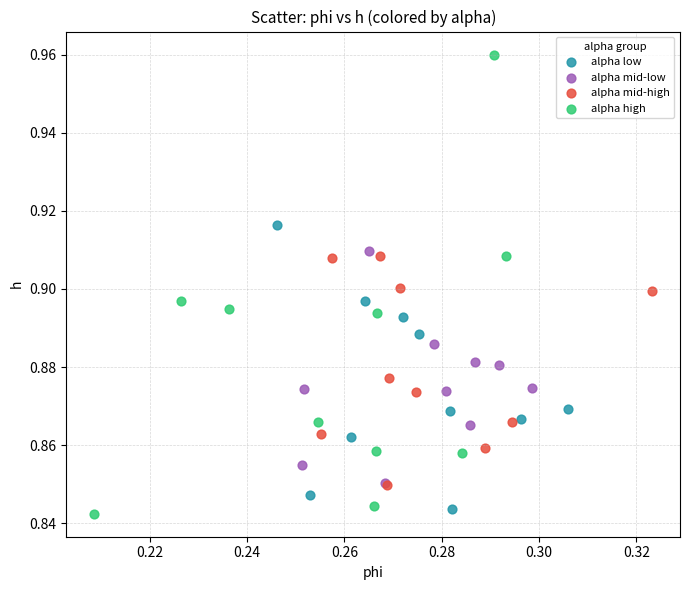

Which series has the widest spread of Y values?

alpha high